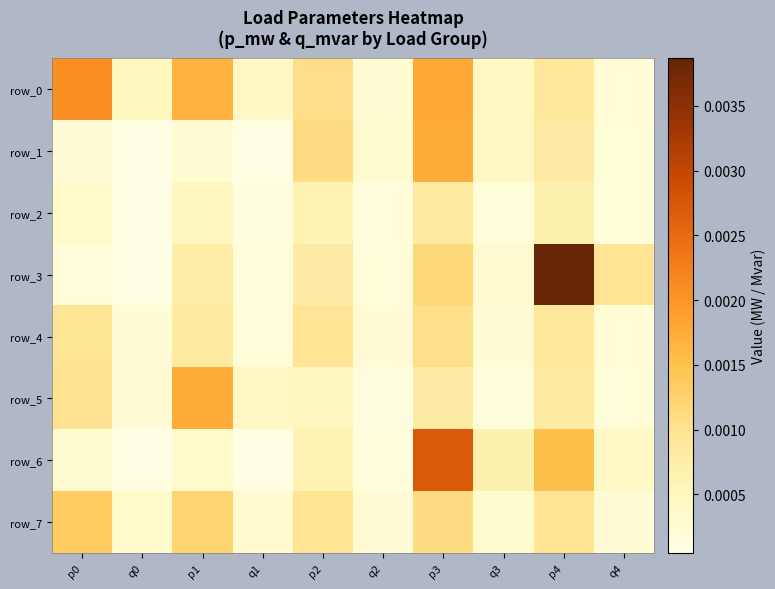

Is the value of row_6 at q2 greater than the value of row_3 at q2?

No